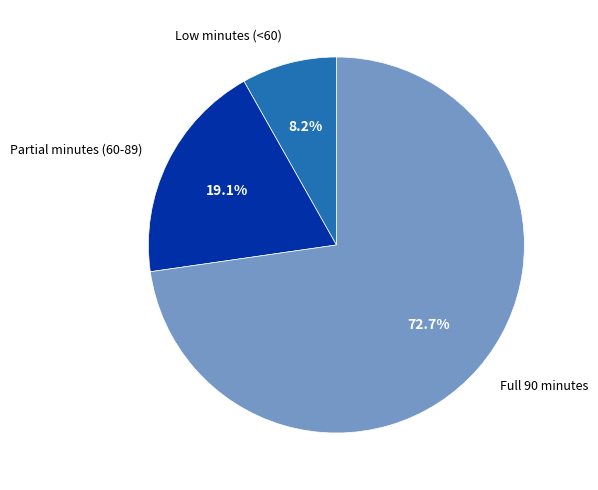

What is the total percentage of Full 90 minutes and Low minutes (<60)?

80.9%